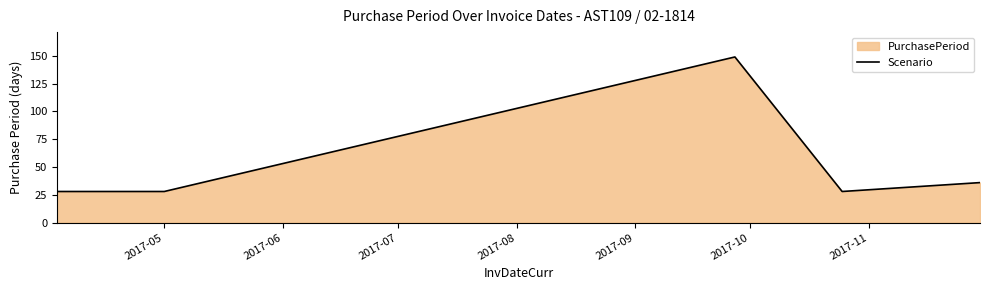

How many lines are shown in the chart?

1